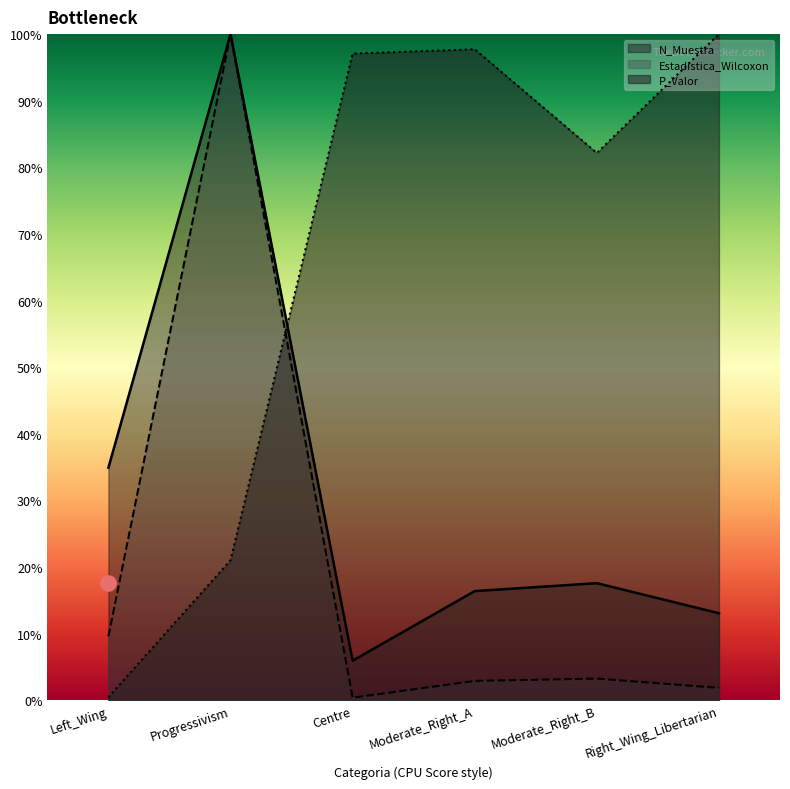

Is the value of N_Muestra at Centre greater than the value of Estadistica_Wilcoxon at Right_Wing_Libertarian?

Yes